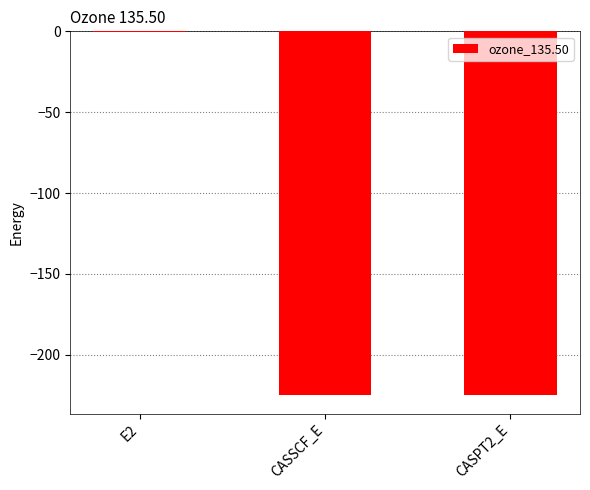

What is the change in value from E2 to CASSCF_E?

-224.0